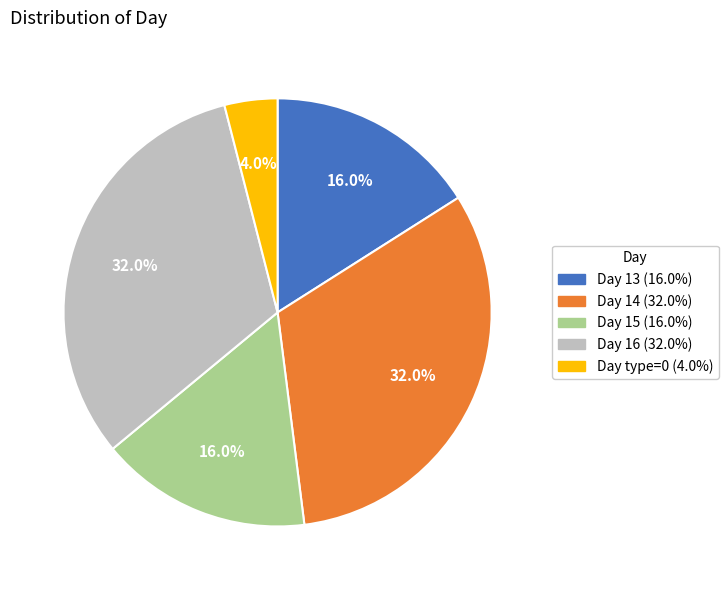

Is there any slice that represents more than half of the pie?

No